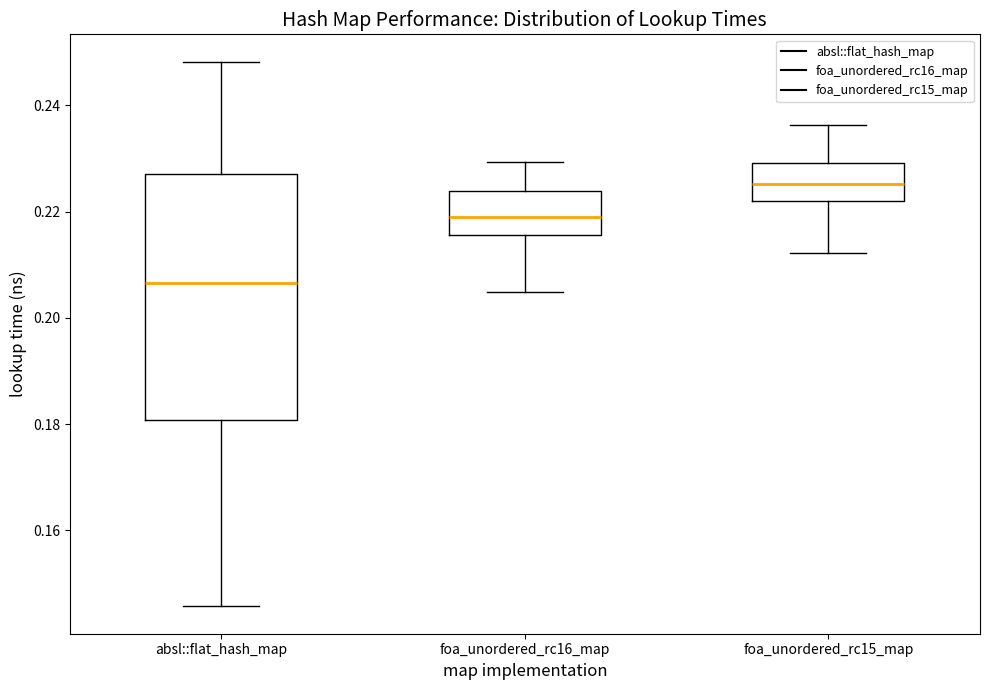

Reading left to right, read every box against the y-axis: the position of its median line, the range the box covers, and the ends of its whiskers. The values are not printed on the chart, so give them approximately, as read against the axis.

absl::flat_hash_map: median 0.206, box 0.180 to 0.228, whiskers 0.146 to 0.248
foa_unordered_rc16_map: median 0.220, box 0.216 to 0.224, whiskers 0.204 to 0.230
foa_unordered_rc15_map: median 0.226, box 0.222 to 0.230, whiskers 0.212 to 0.236